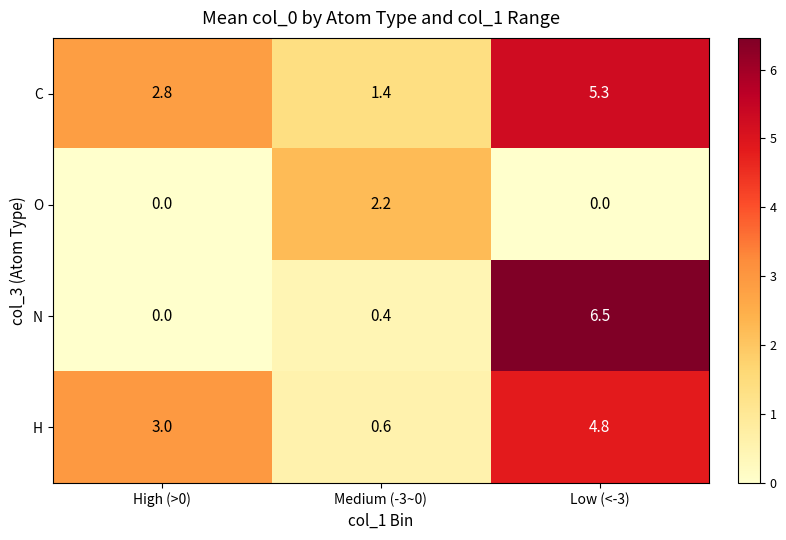

How many series are shown in this chart?

4